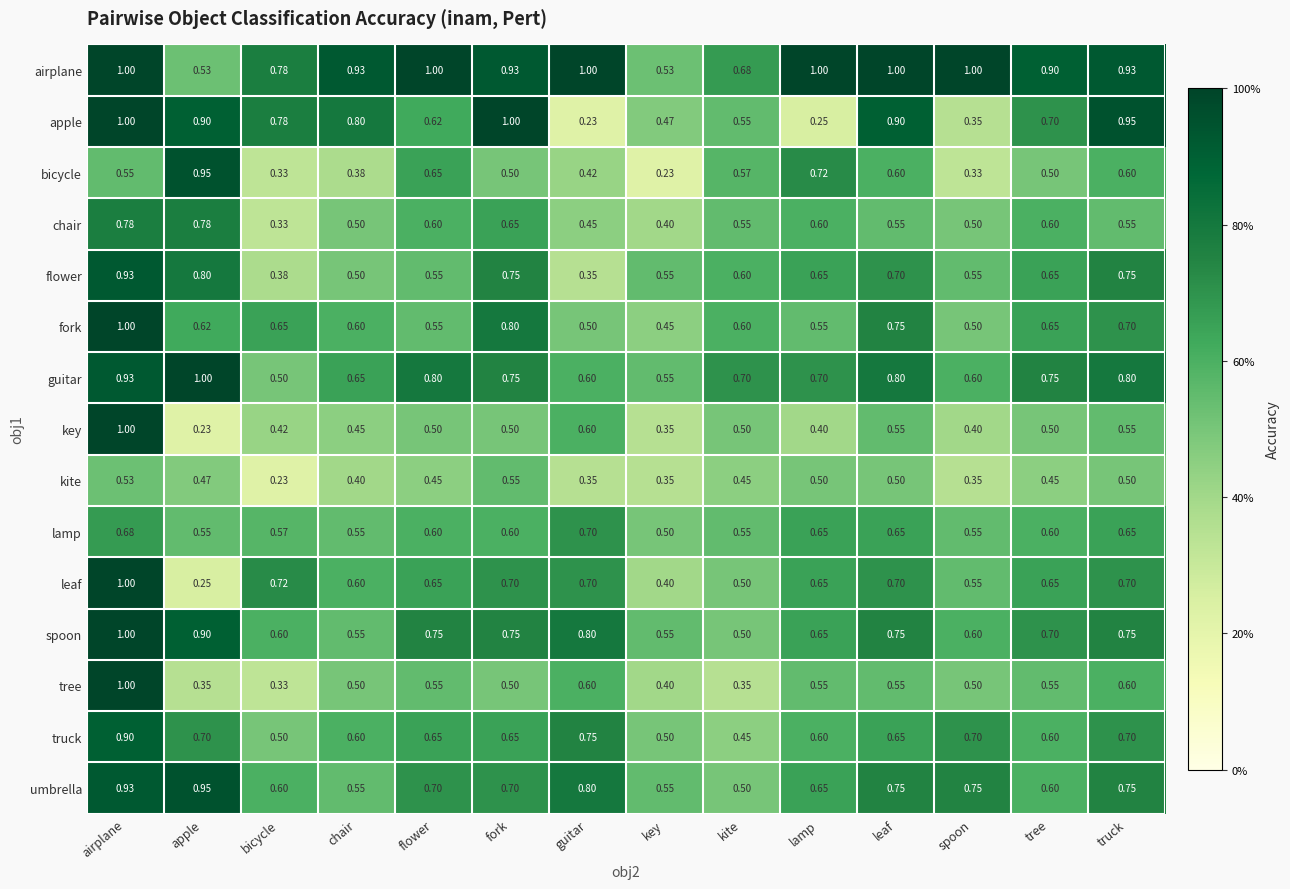

At which label does kite reach its peak?

fork